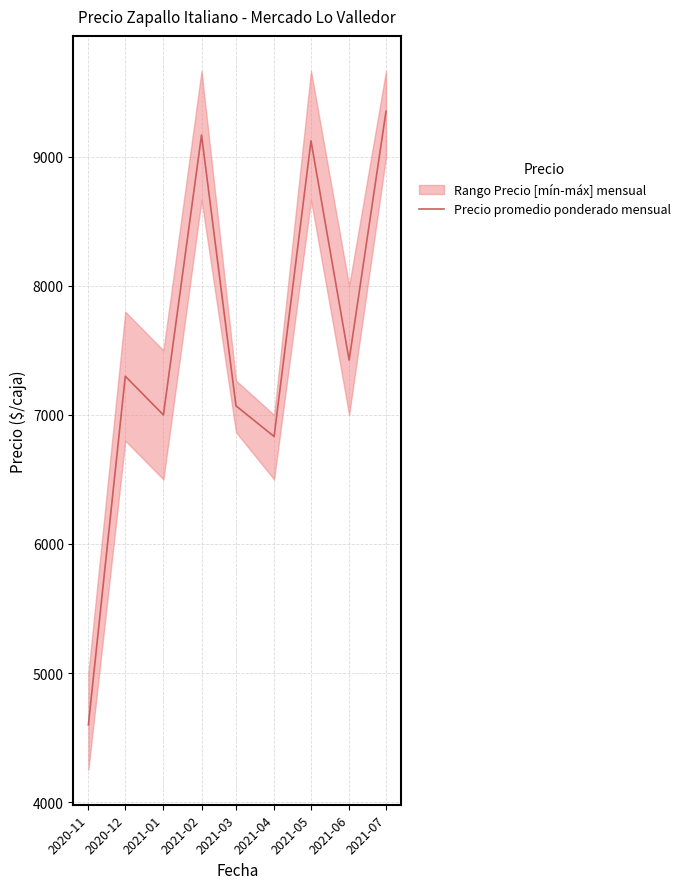

Reading right to left, extract all data points from this chart.

9352.3	7425.0	9124.3	6833.0	7070.5	9169.3	7000.0	7300.0	4598.0